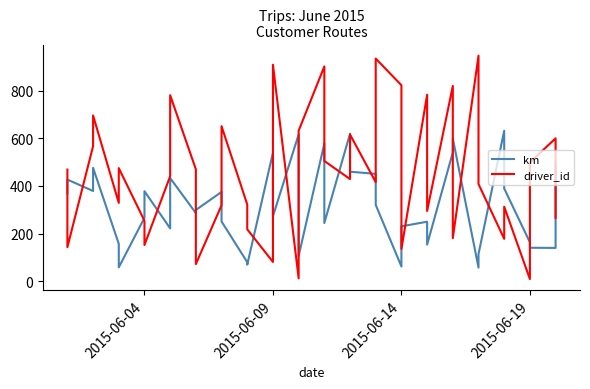

List the series in order of their peak value, lowest first.

km, driver_id